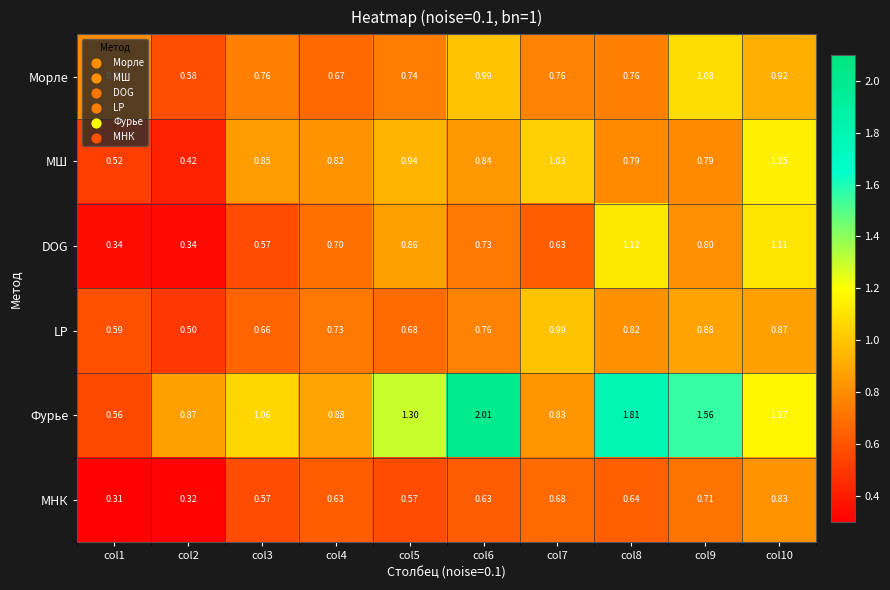

Rank the series by their maximum value, from highest to lowest.

Фурье, МШ, DOG, Морле, LP, МНК